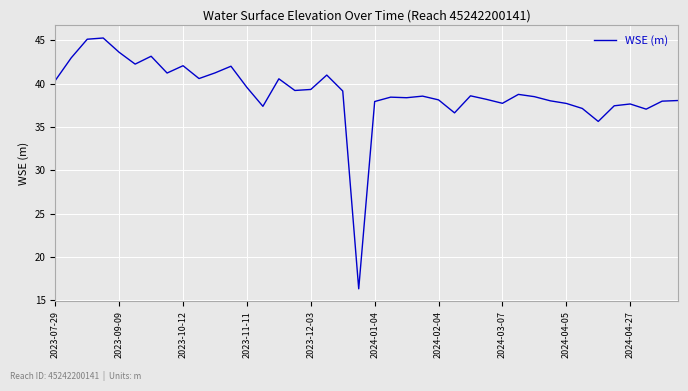

What is the maximum value shown in the chart?

45.2